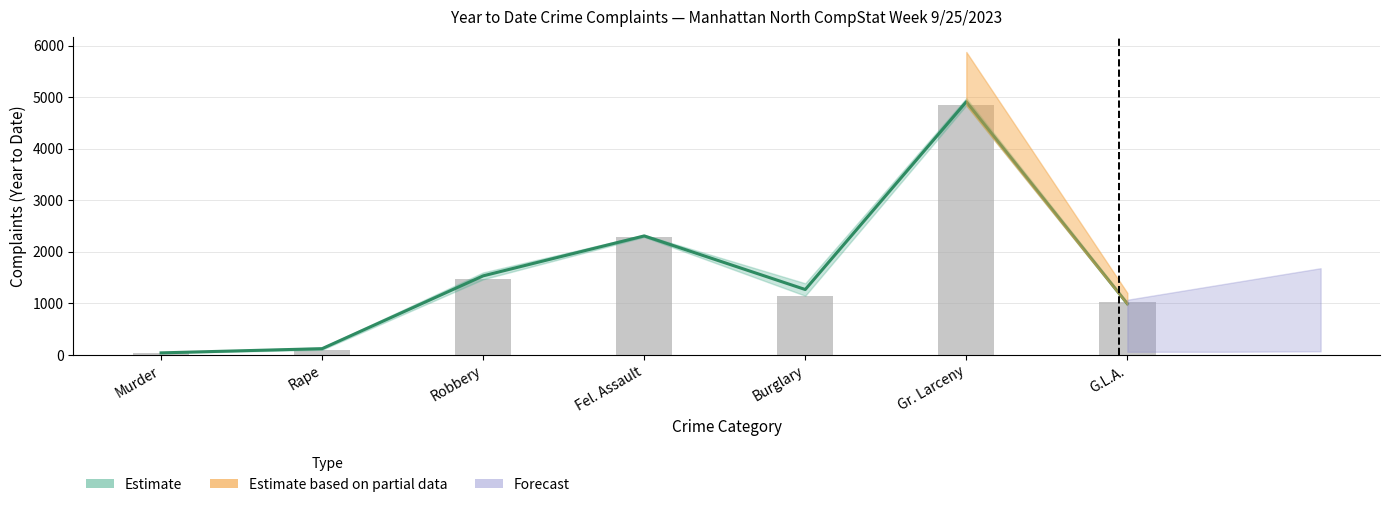

What is the value of the YTD 2023 (raw) bar at the 4th from the left?

2287.0